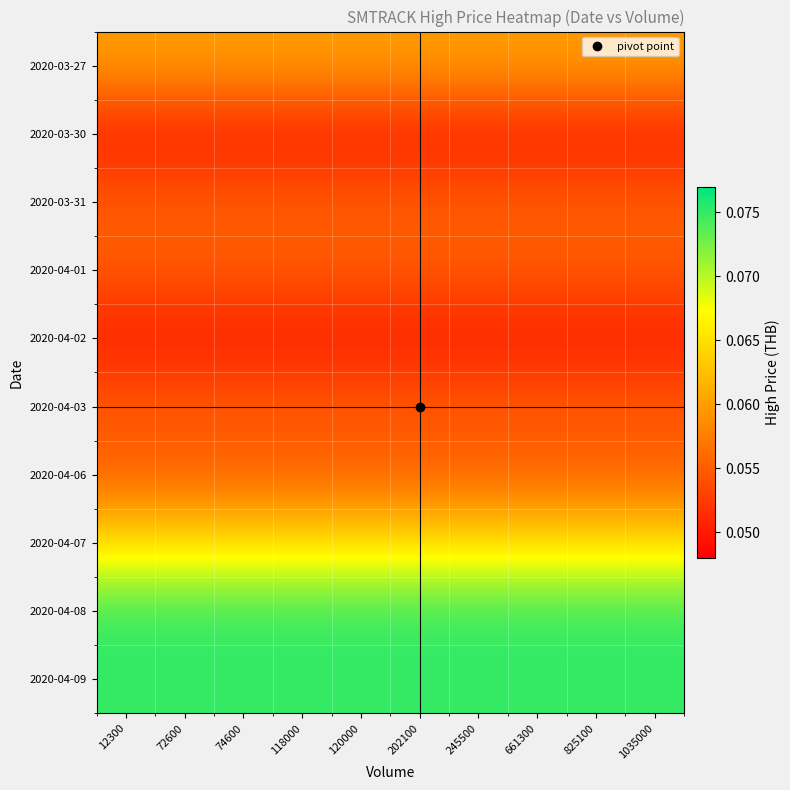

At how many categories does at least one series exceed 0?

10